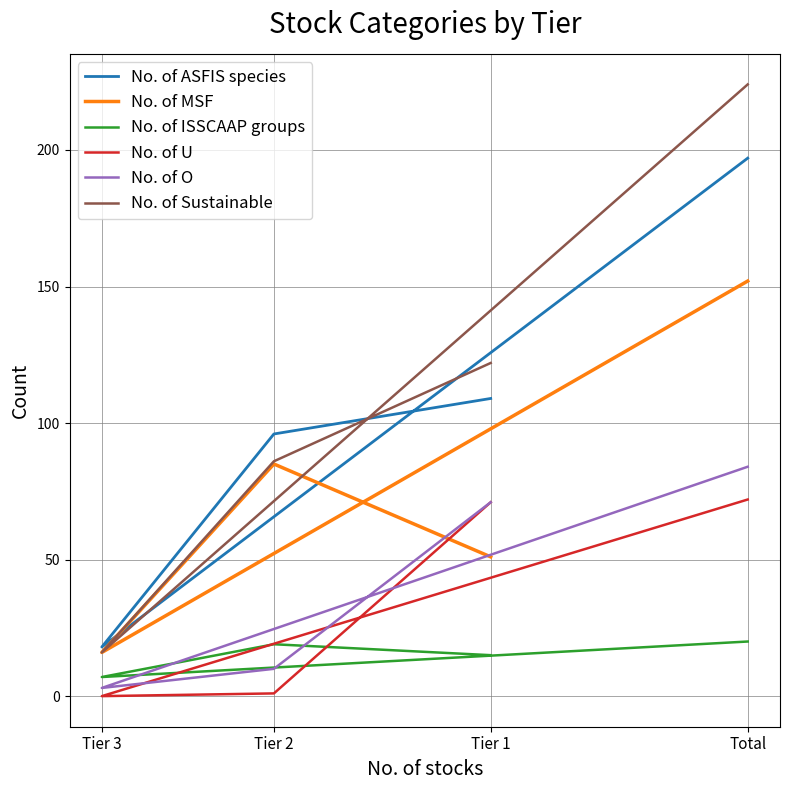

Reading right to left, list all the values displayed in this chart.

No. of ASFIS species: Total=197	Tier 3=18	Tier 2=96	Tier 1=109
No. of MSF: Total=152	Tier 3=16	Tier 2=85	Tier 1=51
No. of ISSCAAP groups: Total=20	Tier 3=7	Tier 2=19	Tier 1=15
No. of U: Total=72	Tier 3=0	Tier 2=1	Tier 1=71
No. of O: Total=84	Tier 3=3	Tier 2=10	Tier 1=71
No. of Sustainable: Total=224	Tier 3=16	Tier 2=86	Tier 1=122